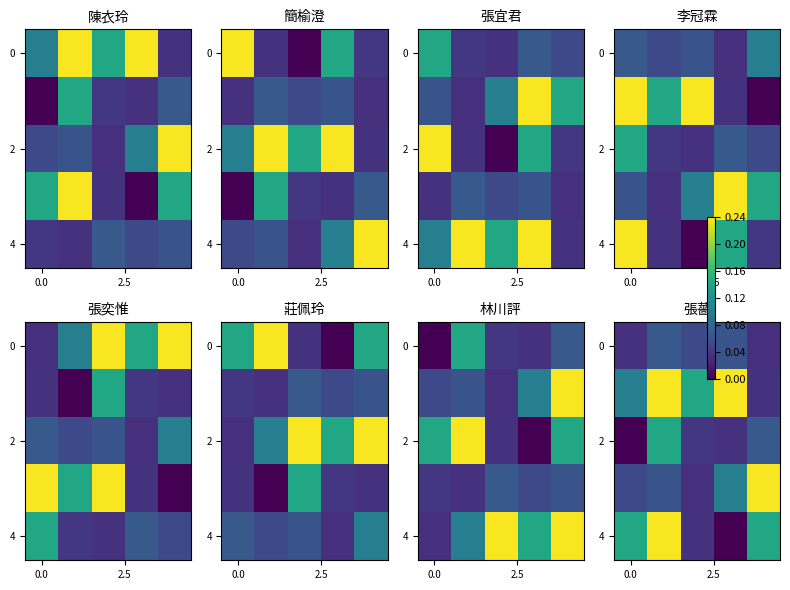

Which series has the largest range (max minus min)?

4